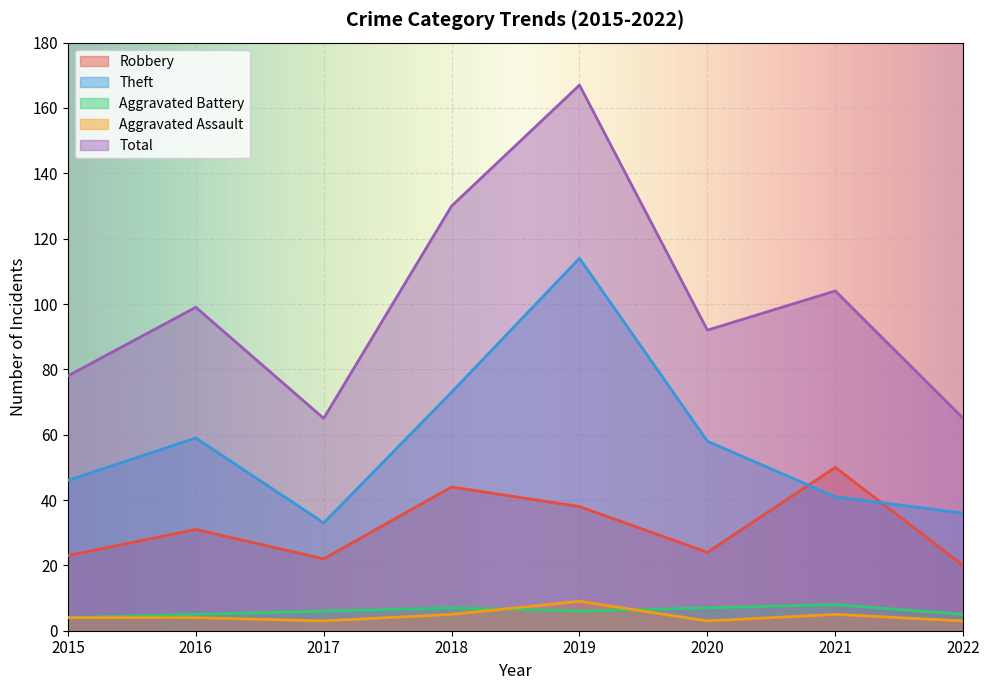

What is the average value of the Aggravated Battery series?

6